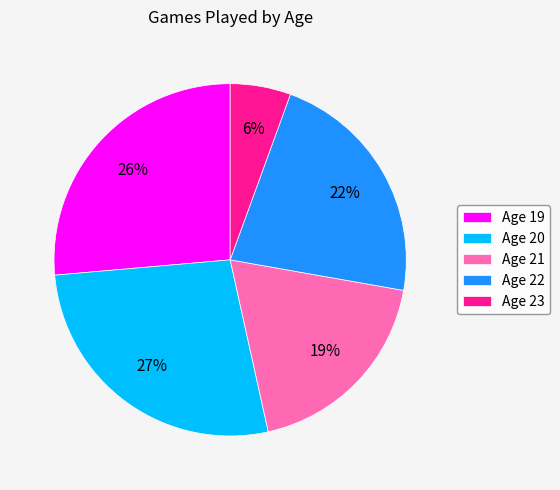

Count the number of slices in the pie.

5